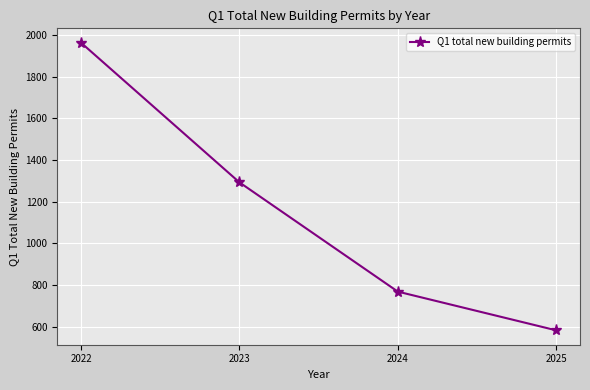

What is the value of the 3rd point from the left?

768